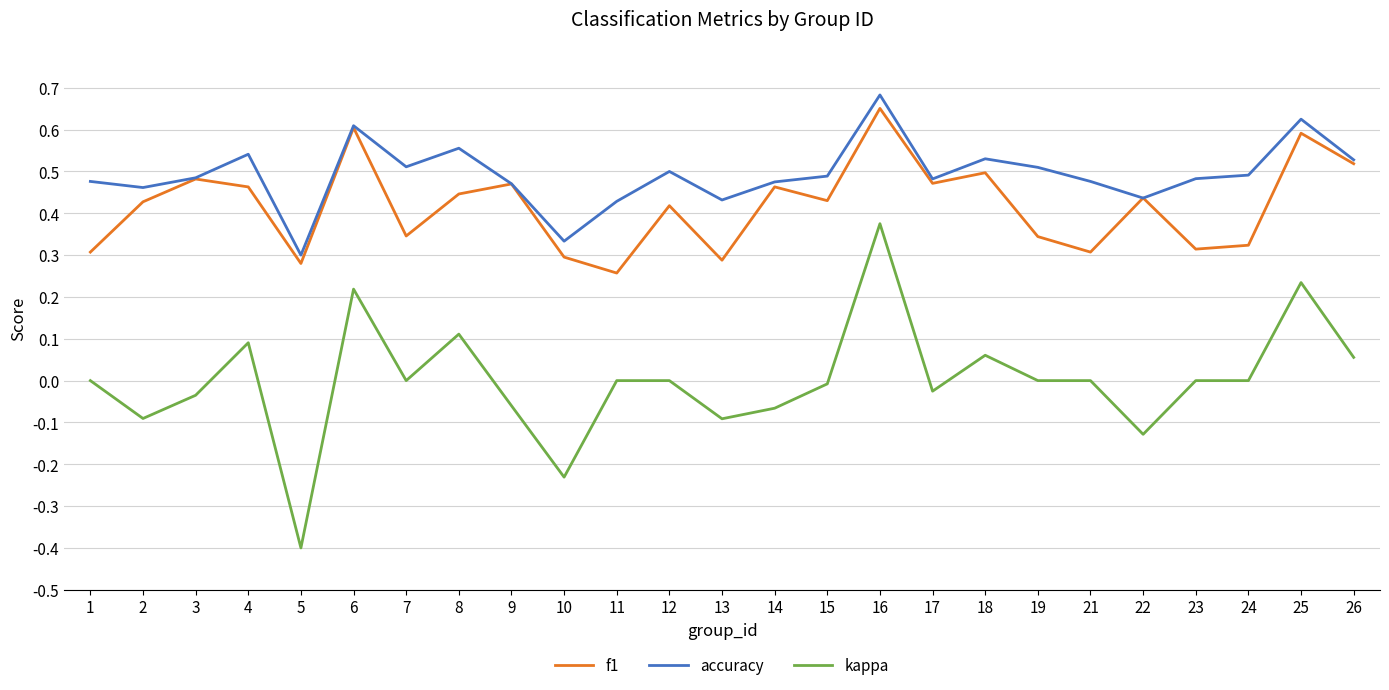

Which series has the widest spread of values?

kappa